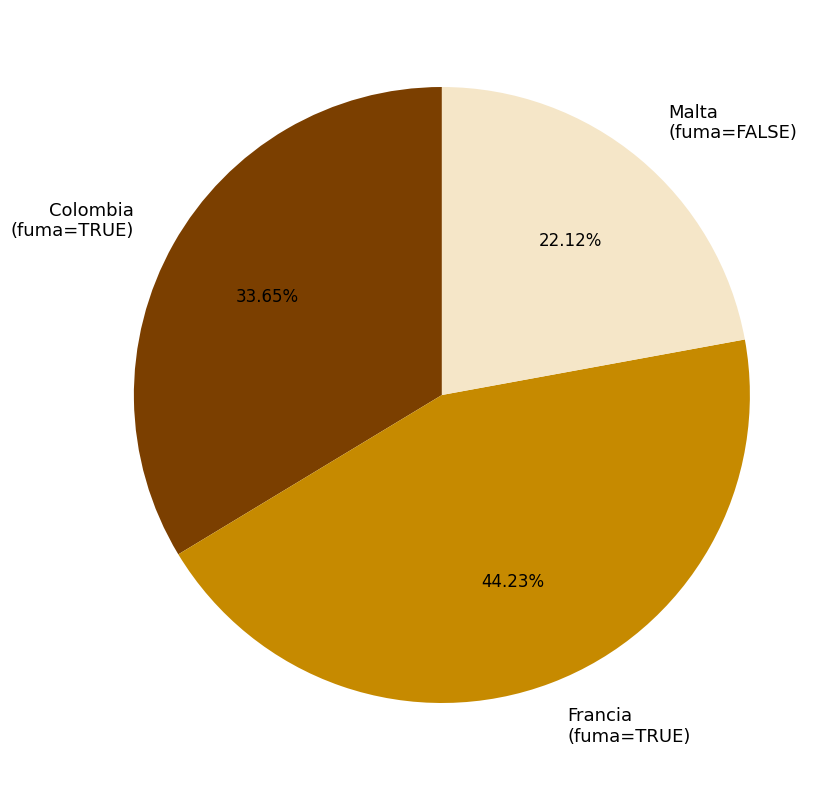

To the nearest percent, what is the combined percentage of Malta and Colombia?

56%